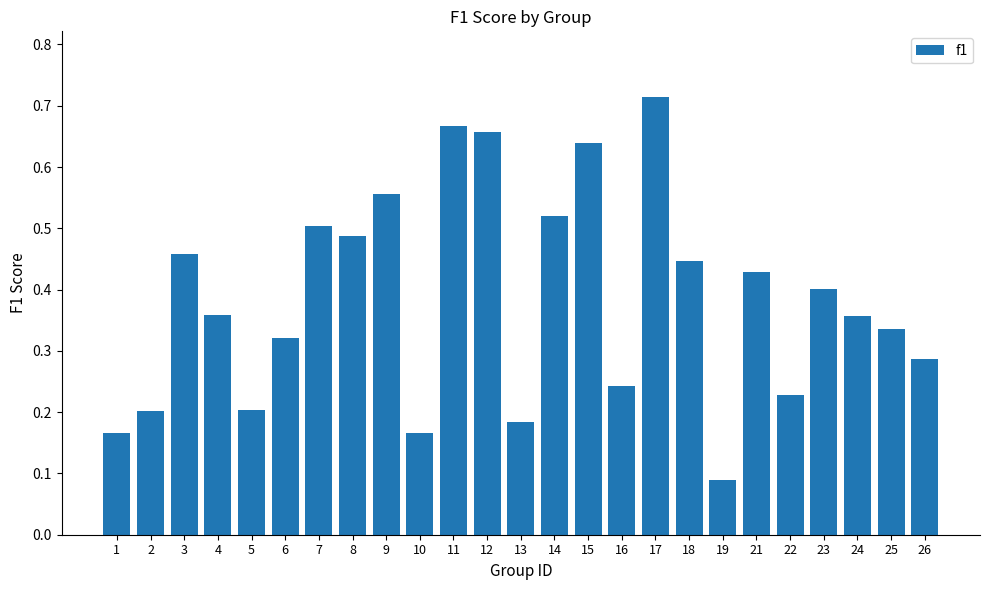

What is the sum of all values?

9.6